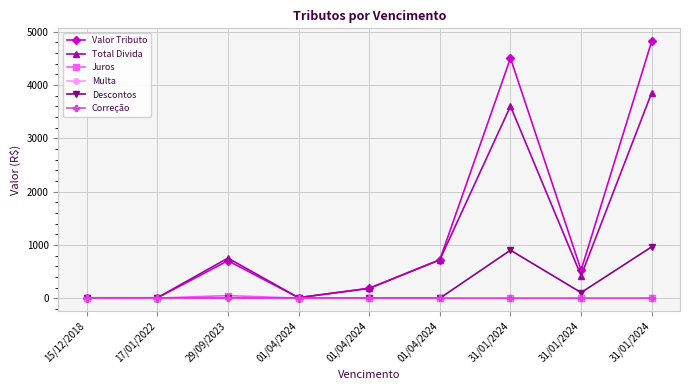

Is this an area chart (filled region under the line)?

No